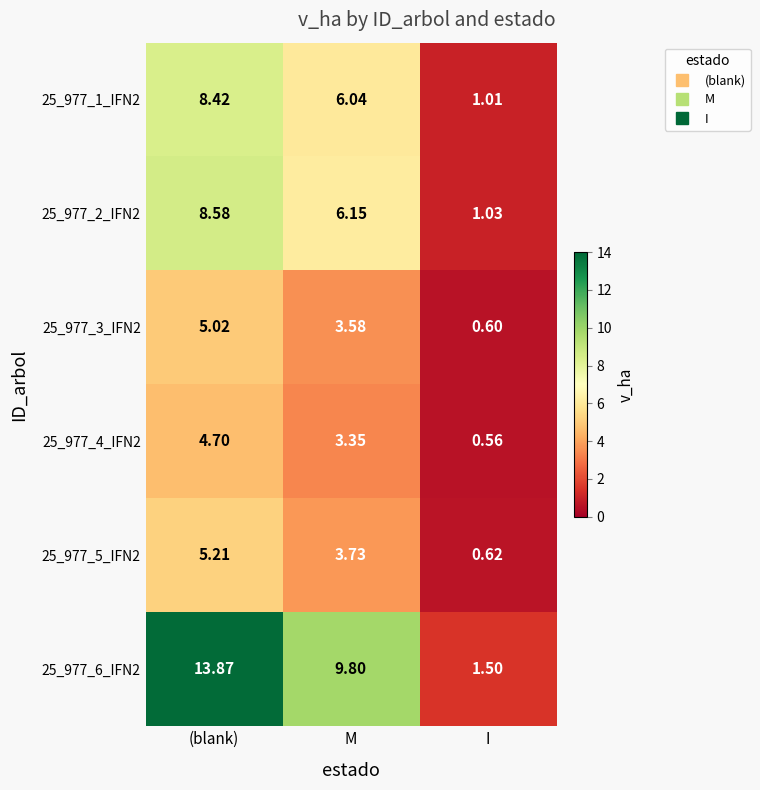

List the labels in order of 25_977_5_IFN2 value, largest first.

(blank), M, I